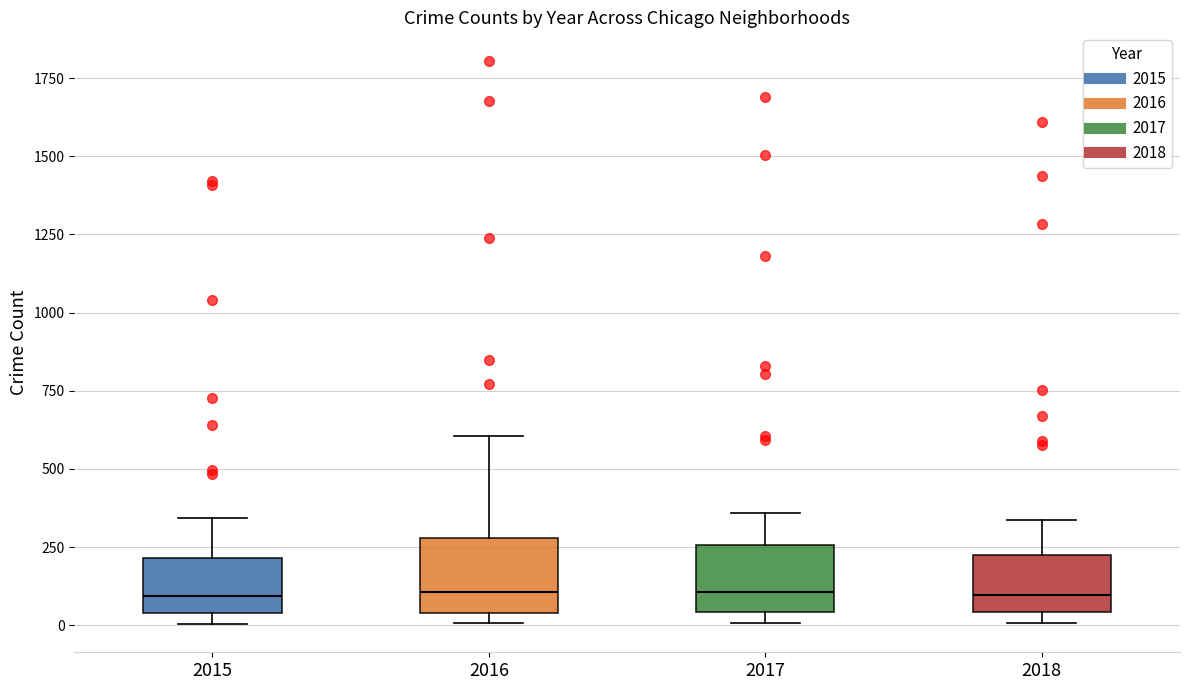

Reading left to right, transcribe this box plot: for each box, give where its median line is, the range the box spans, and where its two whiskers end, as read against the y-axis. The values are not printed on the chart, so give them approximately, as read against the axis.

2015: median 100, box 50 to 200, whiskers 0 to 350
2016: median 100, box 50 to 300, whiskers 0 to 600
2017: median 100, box 50 to 250, whiskers 0 to 350
2018: median 100, box 50 to 200, whiskers 0 to 350